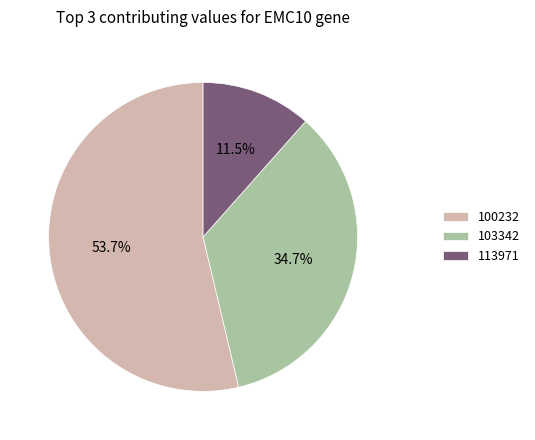

Which slice is the largest?

100232